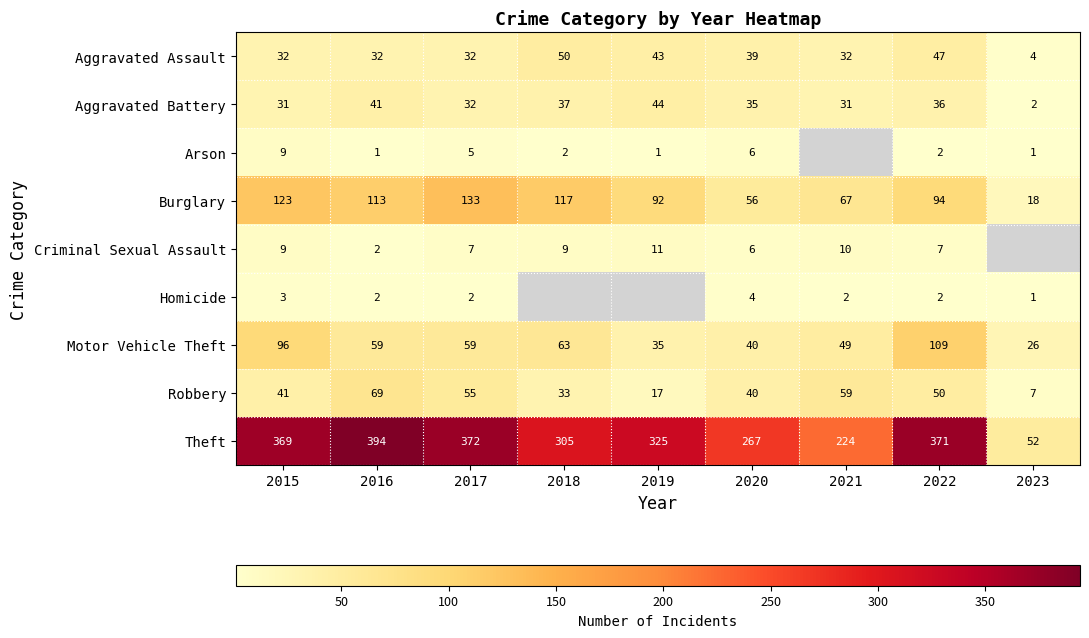

What is the difference between the maximum and minimum values in the Motor Vehicle Theft series?

83